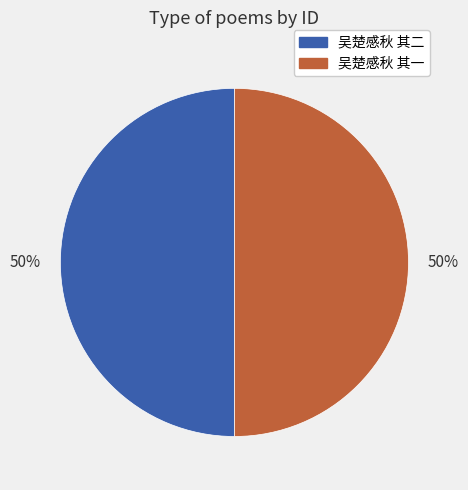

Combined, do 吴楚感秋 其一 and 吴楚感秋 其二 account for over 50%?

Yes